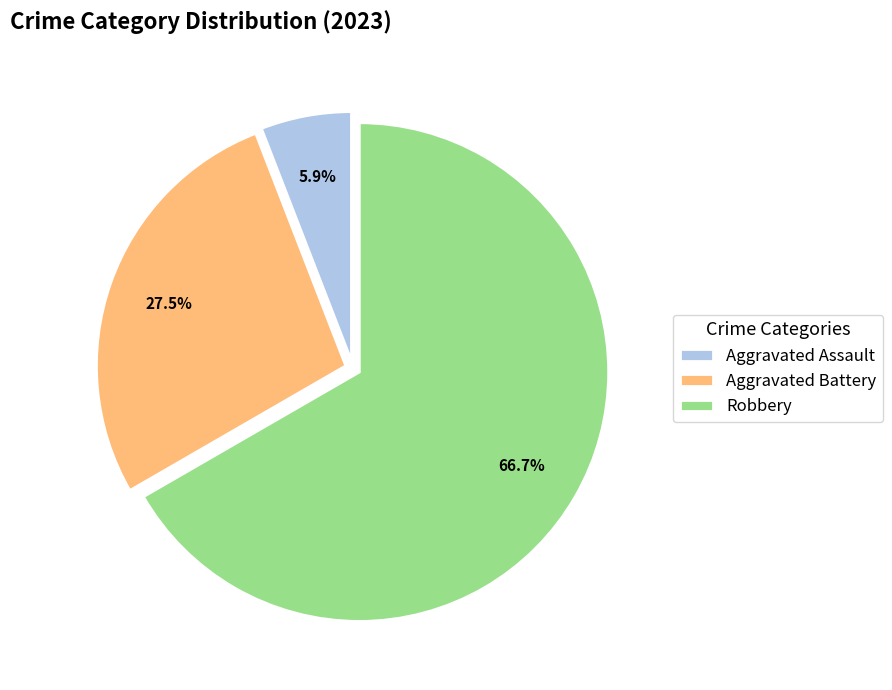

To the nearest percent, what percentage of the pie is Aggravated Assault?

6%